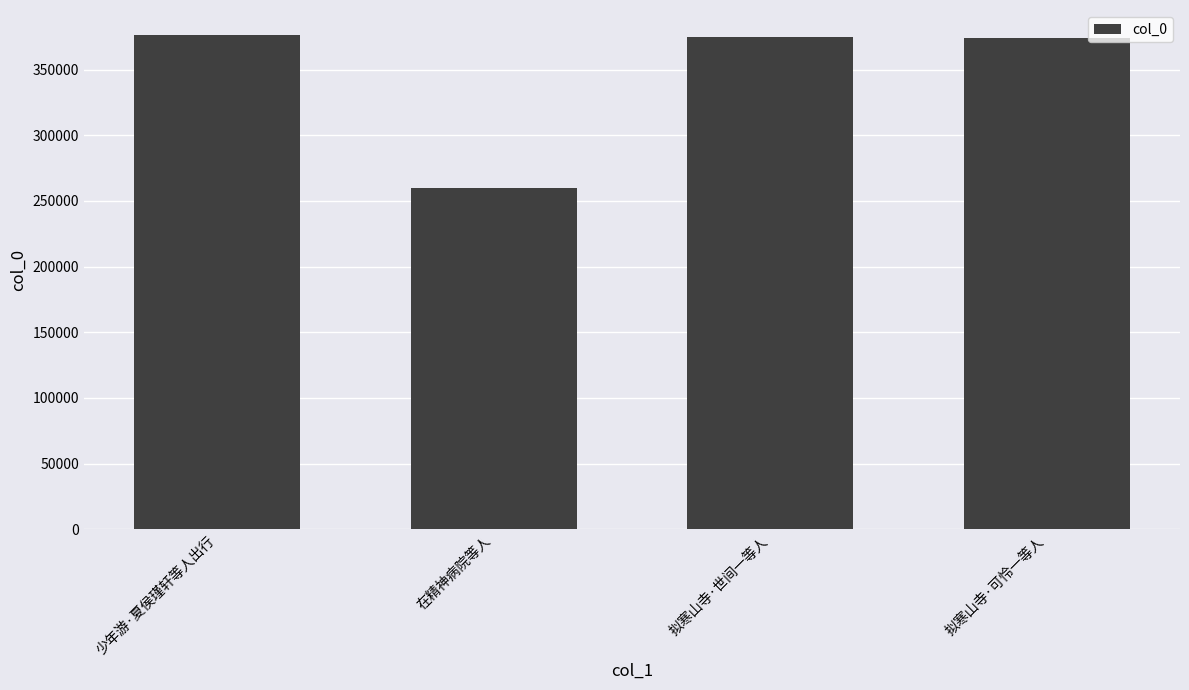

What is the minimum value shown in the chart?

259878